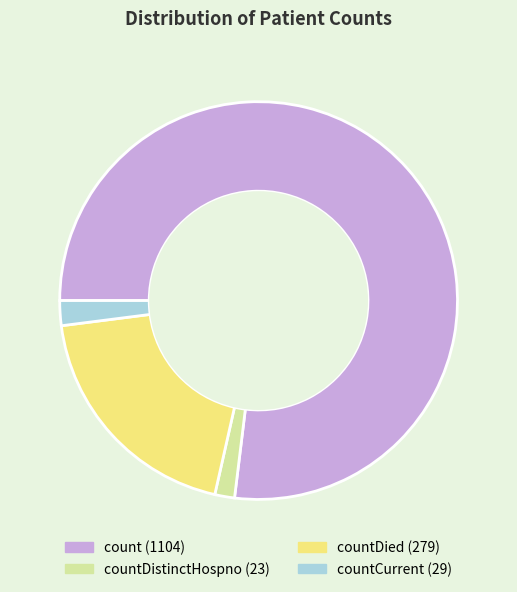

Is there any slice that represents more than half of the pie?

Yes